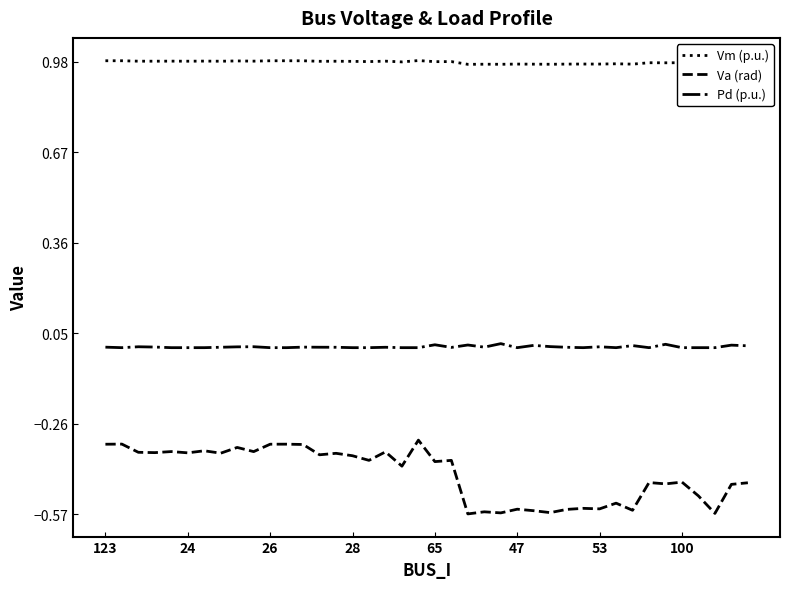

True or false: Pd (p.u.) and Vm (p.u.) cross at least once.

False